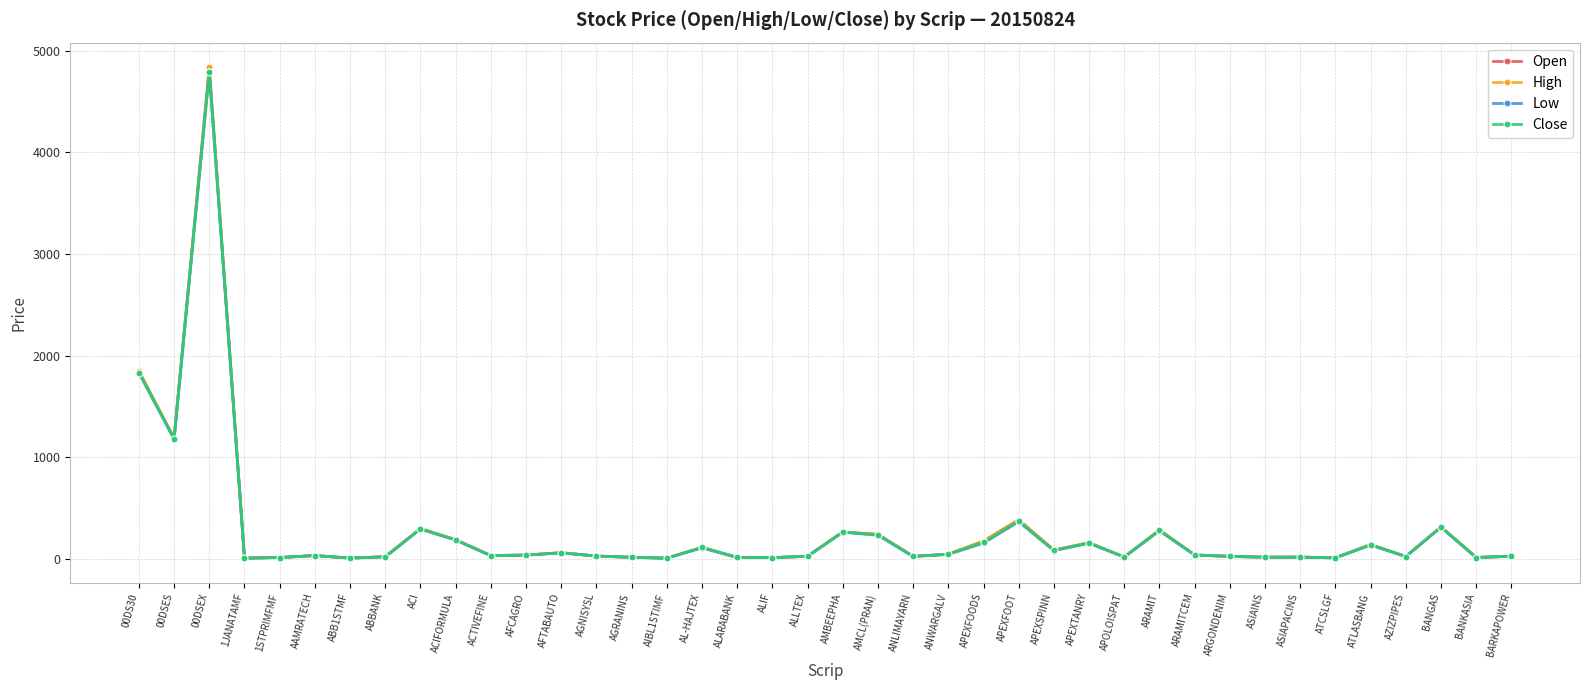

How many data points in Low are less than 29?

19